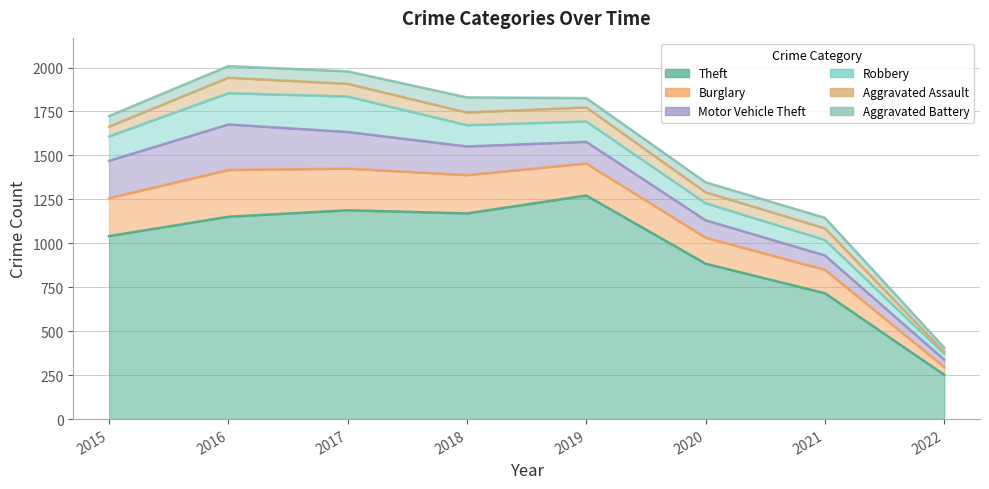

Between 2016 and 2022, which is larger?

2016